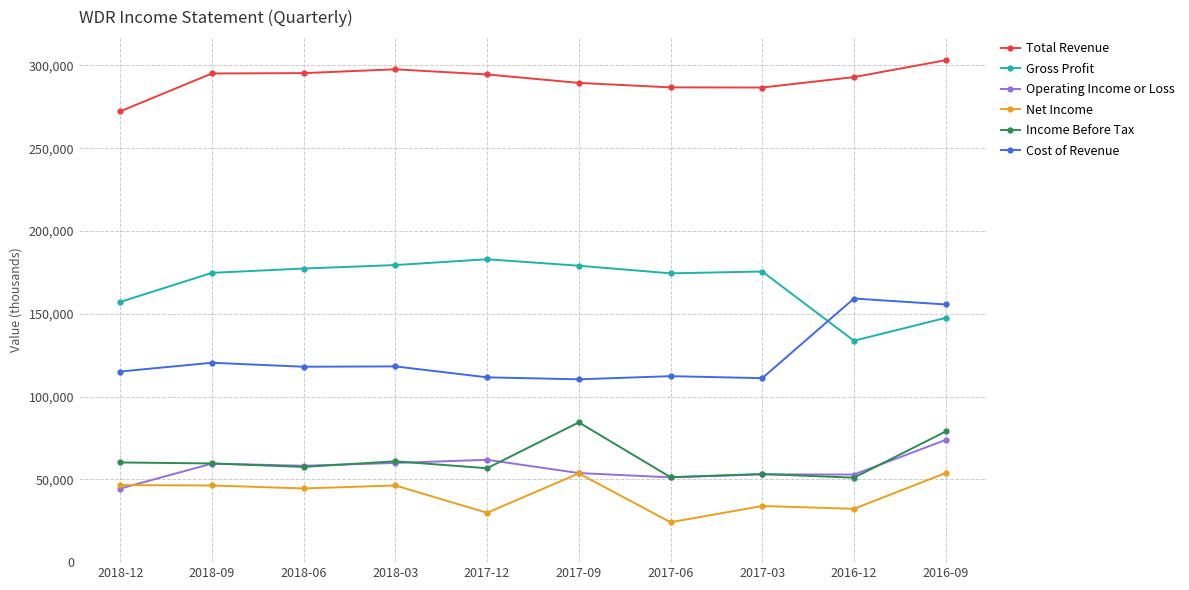

What position from the left is 2016-12?

9